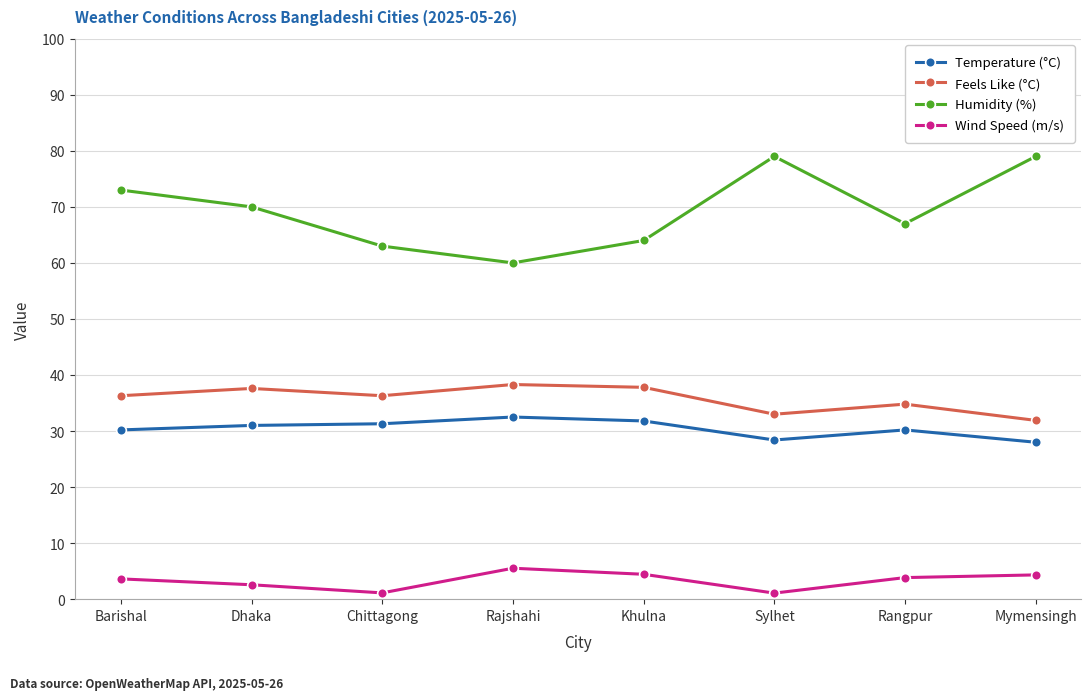

What is the sum of all Temperature (°C) values?

243.4